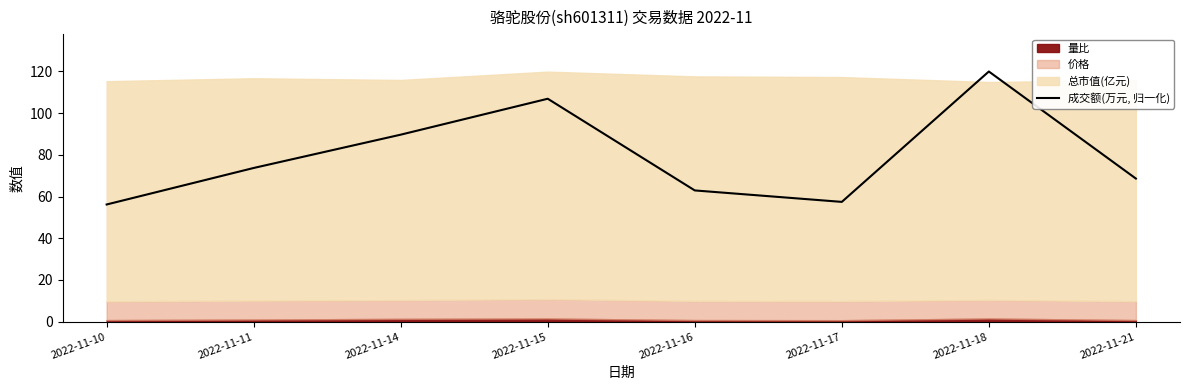

True or false: the data has more than 1 interior local peaks.

True